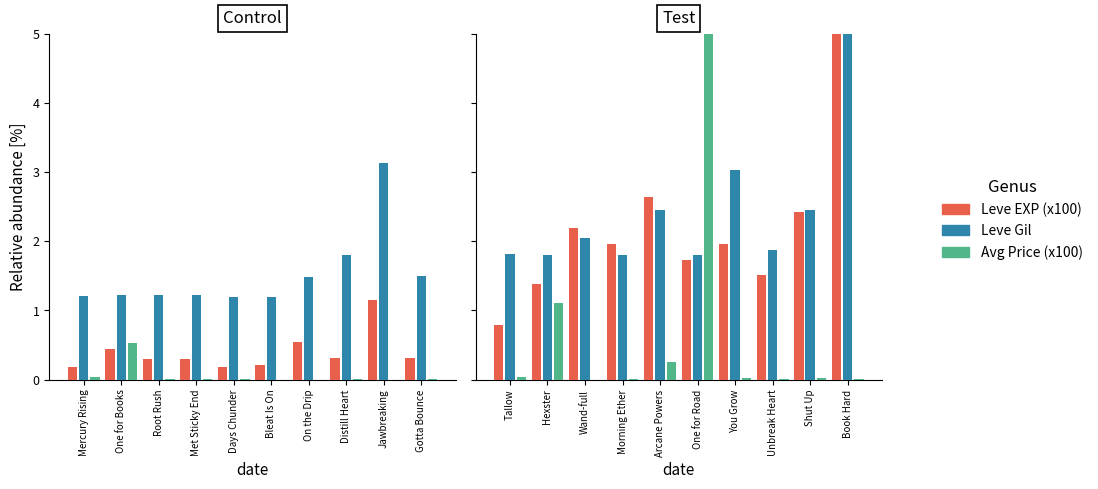

The Leve Gil series shows 1.9 at Unbreak Heart. True or false?

True